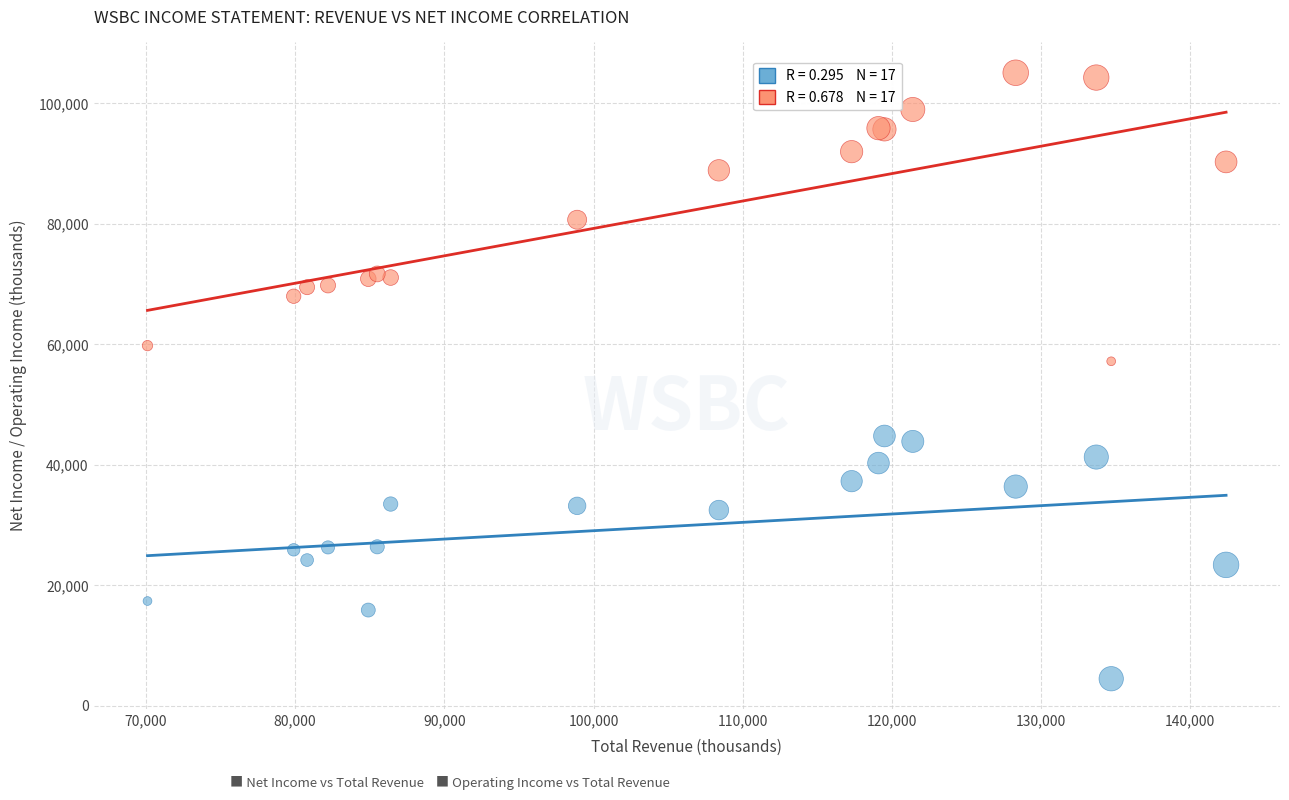

Across all series, what Y value is closest to 54800?

57200